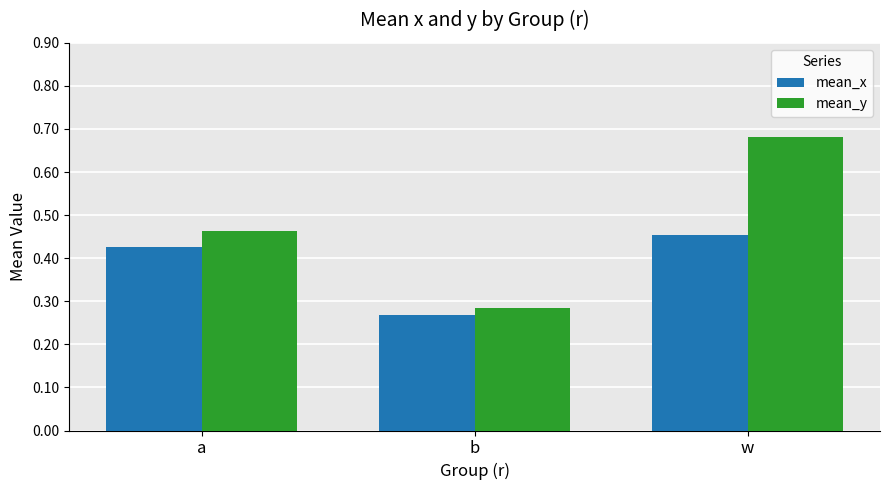

List the labels in order of mean_x value, smallest first.

b, a, w